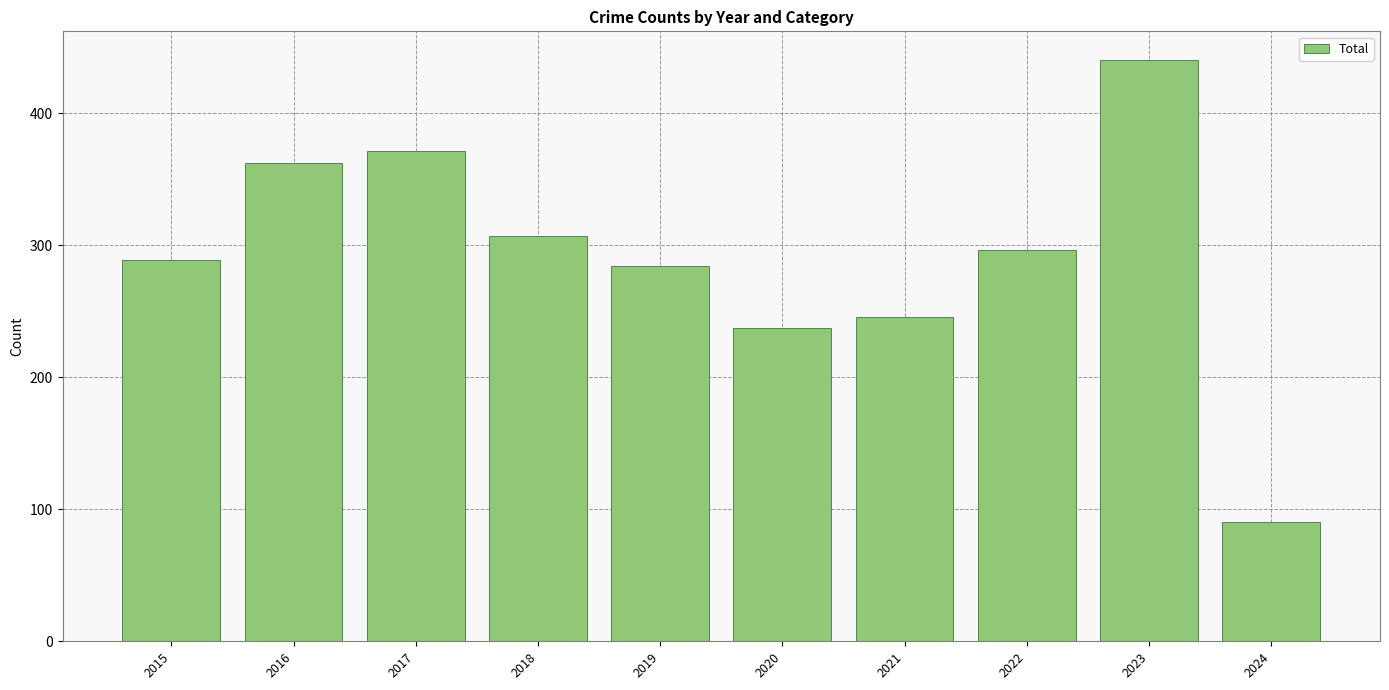

Is it true that the value at 2024 is 147?

False